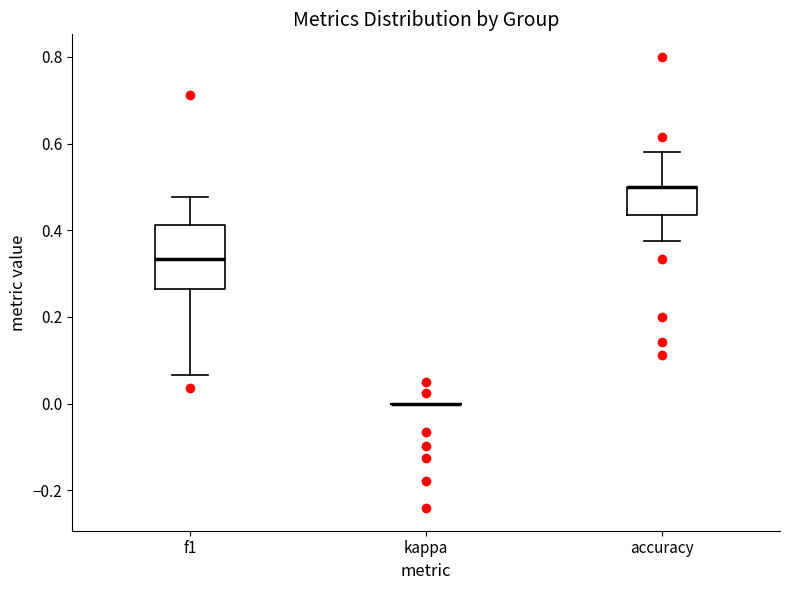

Which box is the tallest, from its lower edge to its upper edge?

f1